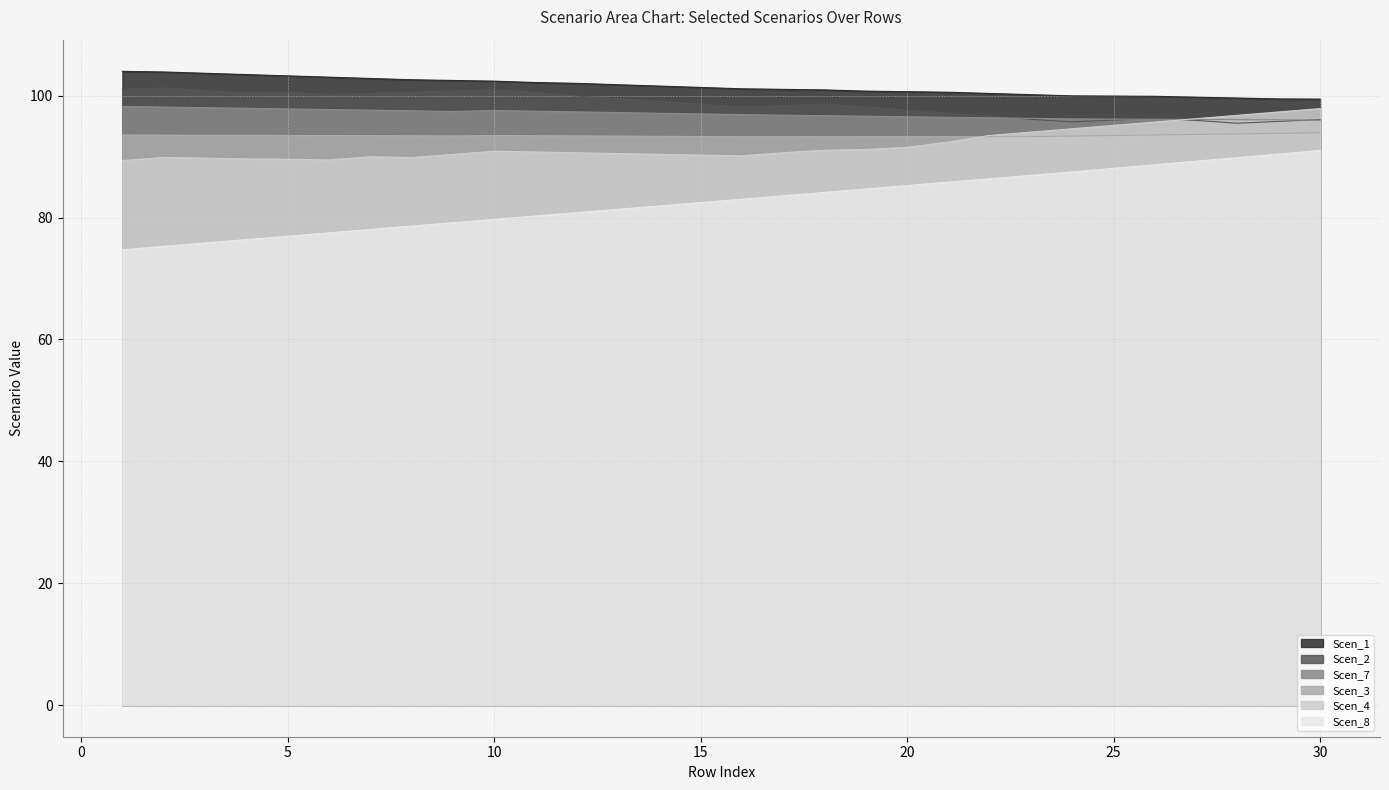

At which category is the sum across all series the highest?

30